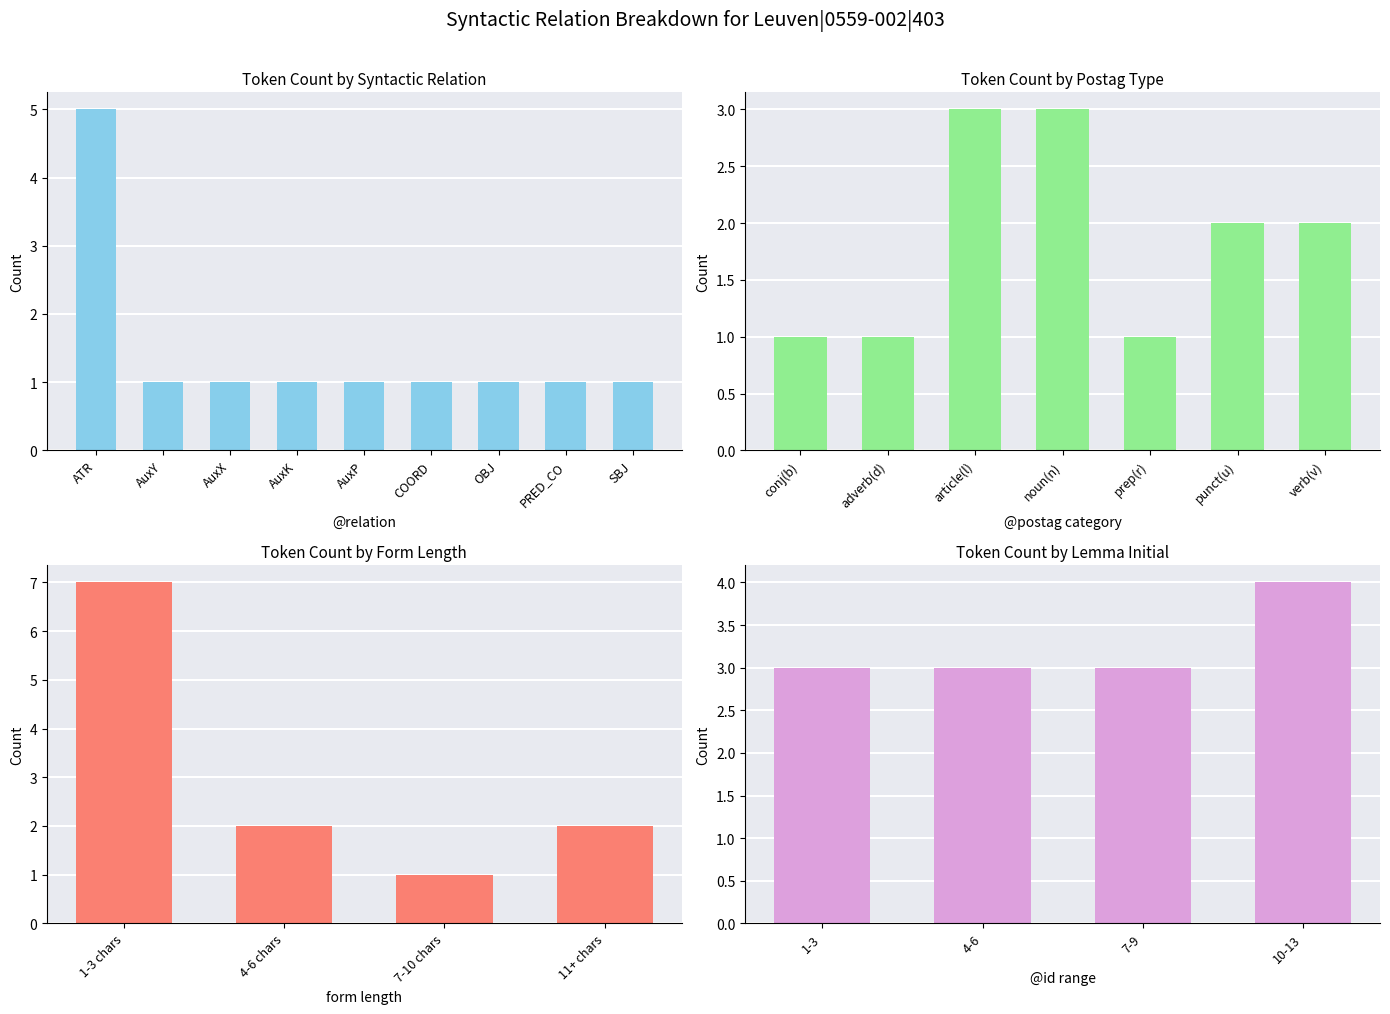

How many values are between 3 and 4?

4